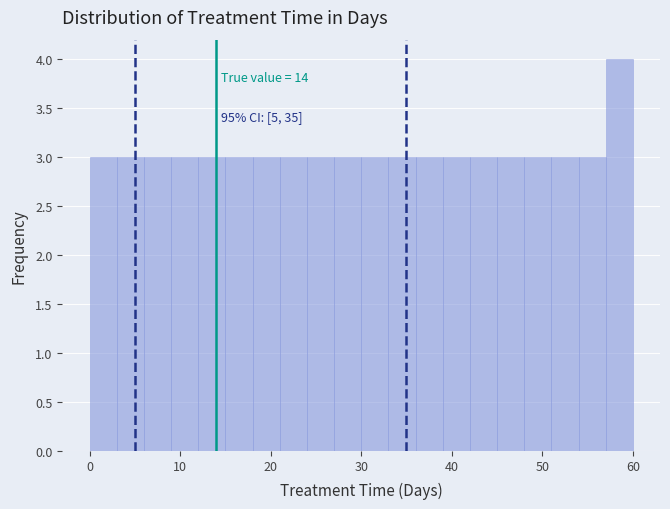

Read against the x-axis, roughly where is the centre of the tallest bar?

59